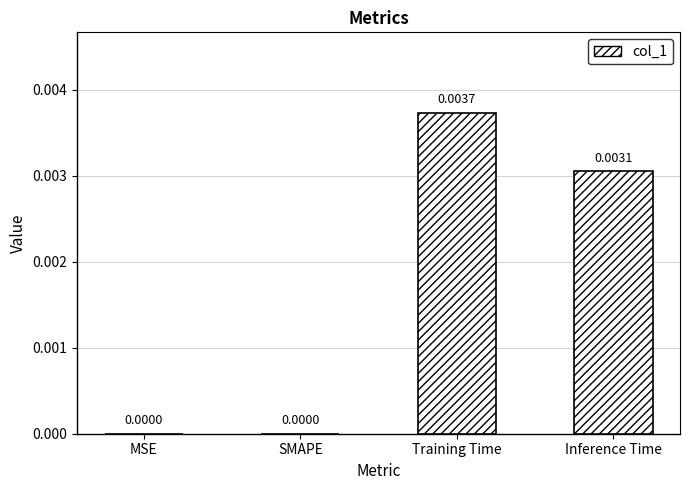

Are the bars grouped side by side (vs. stacked)?

No